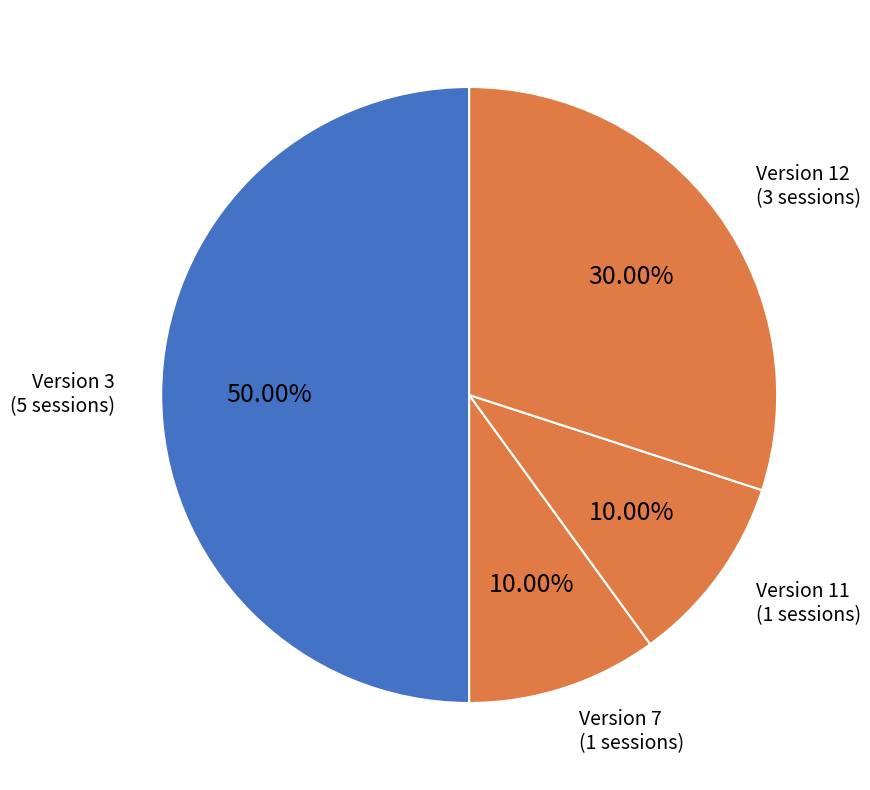

How many segments does this pie chart have?

4